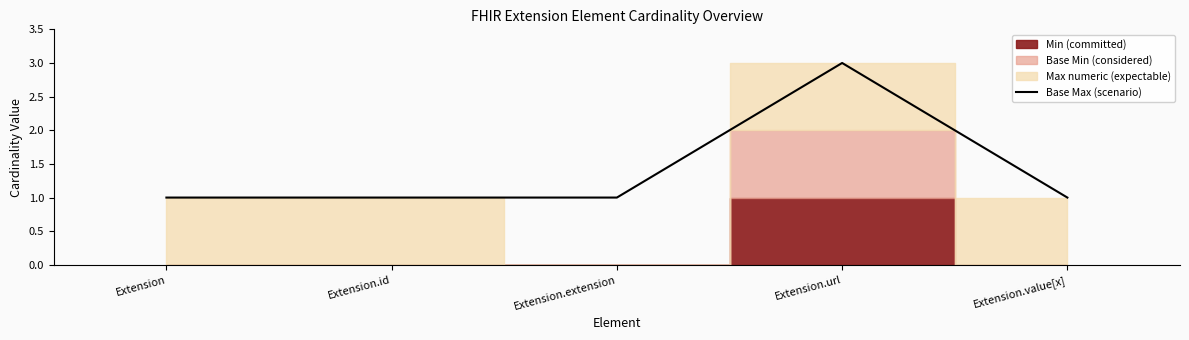

What is the value of the 1st point from the left?

1